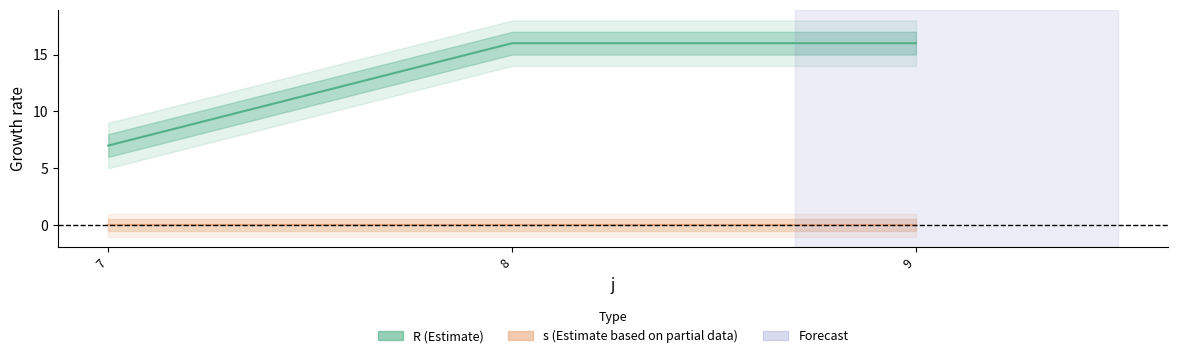

Reading left to right, what are all the values shown in this chart?

7=7	8=16	9=16